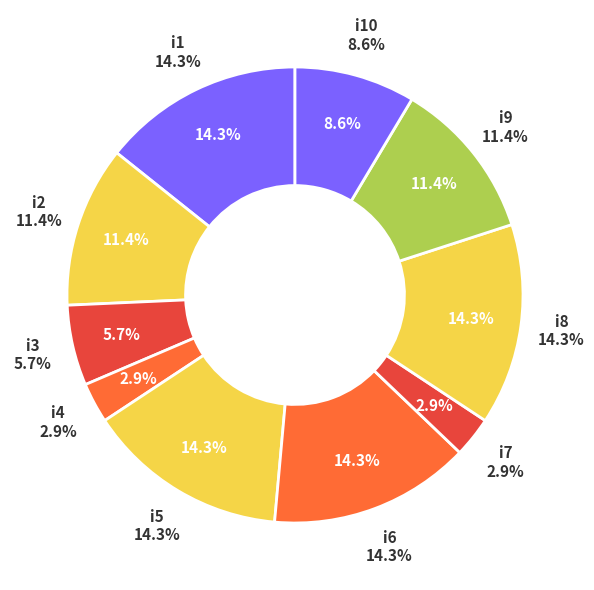

Which category has the smallest portion of the pie?

i4